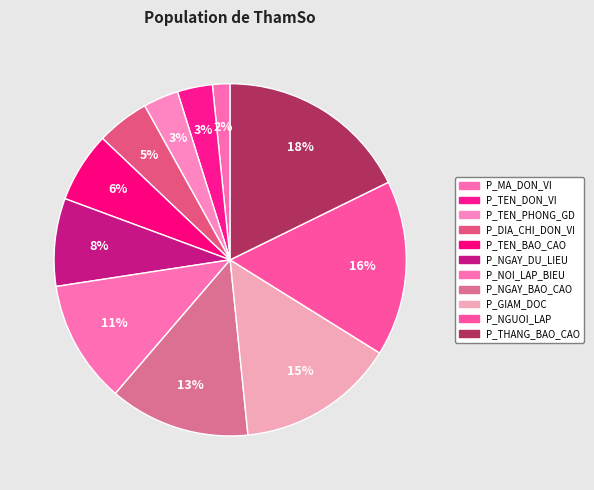

To the nearest percent, what is the average slice percentage?

9%